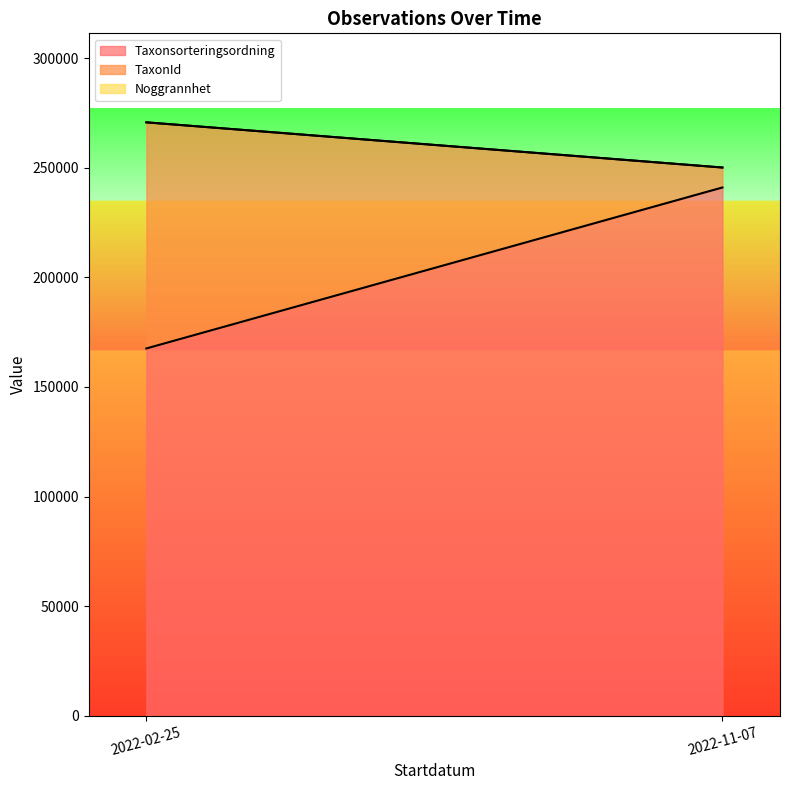

What is the highest value of the TaxonId series?

100526